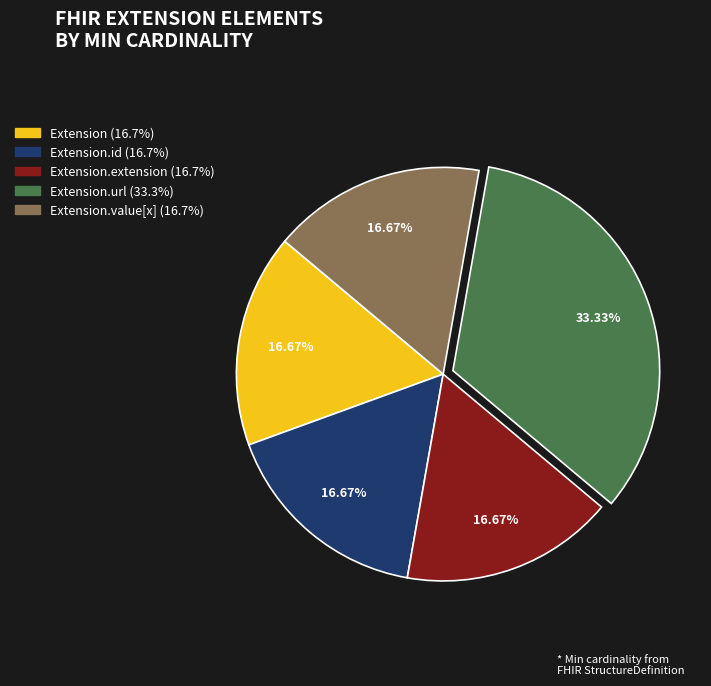

Is there a majority slice in this chart?

No